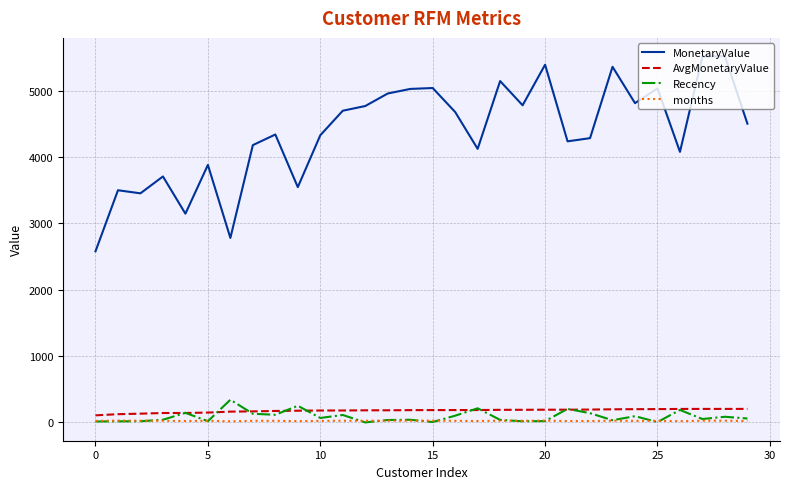

True or false: months has more than 0 points higher than both neighbors.

True